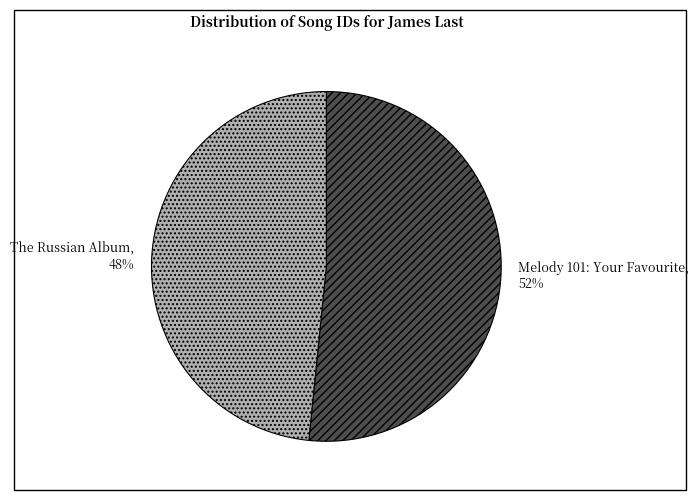

Which category has the smallest portion of the pie?

The Russian Album